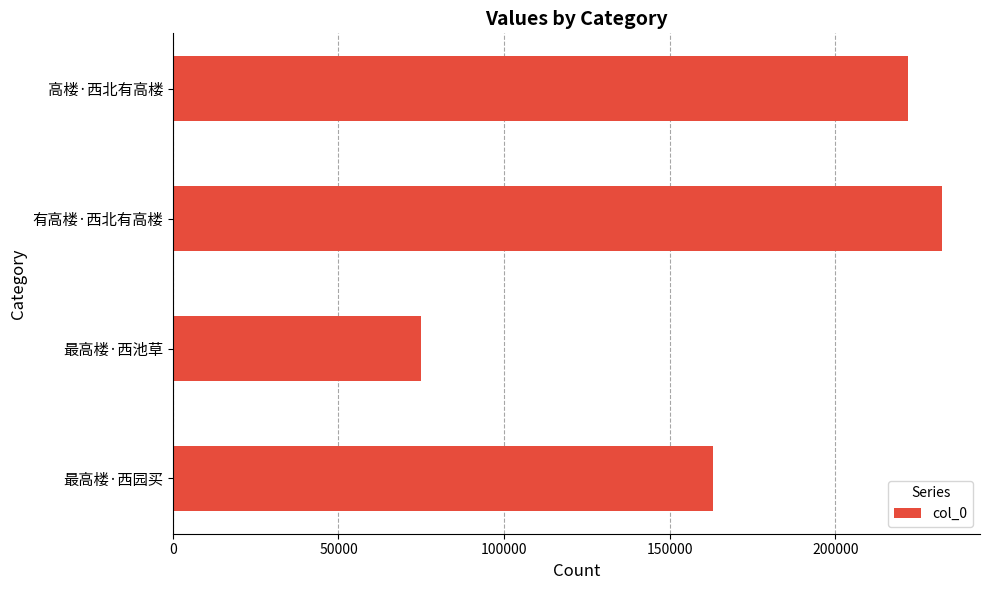

Approximately how many times larger is the value at 高楼·西北有高楼 compared to 最高楼·西园买?

1.4